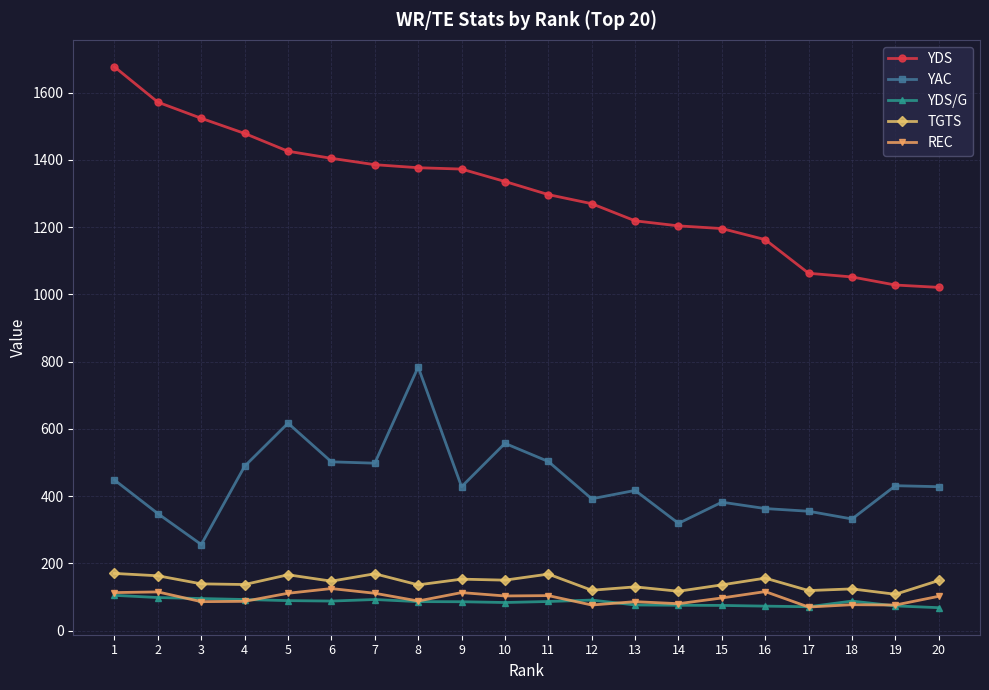

True or false: YAC has a value of 503.0 at 11.

True